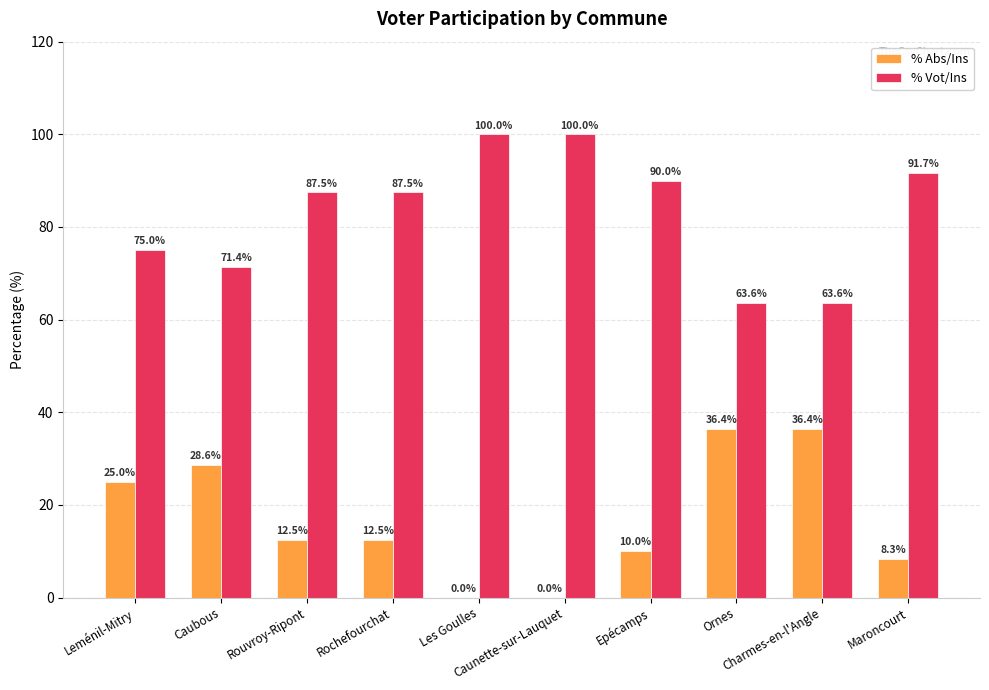

What is the highest value of the % Abs/Ins series?

36.4